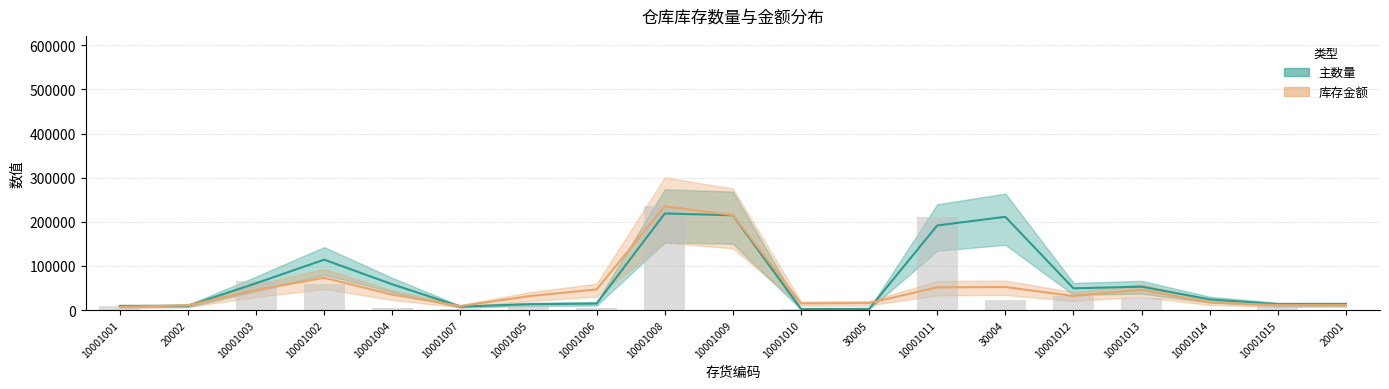

List the labels in order of value, smallest first.

20002, 10001014, 20001, 10001009, 30005, 10001010, 10001007, 10001006, 10001004, 10001001, 10001005, 10001015, 30004, 10001013, 10001012, 10001002, 10001003, 10001011, 10001008